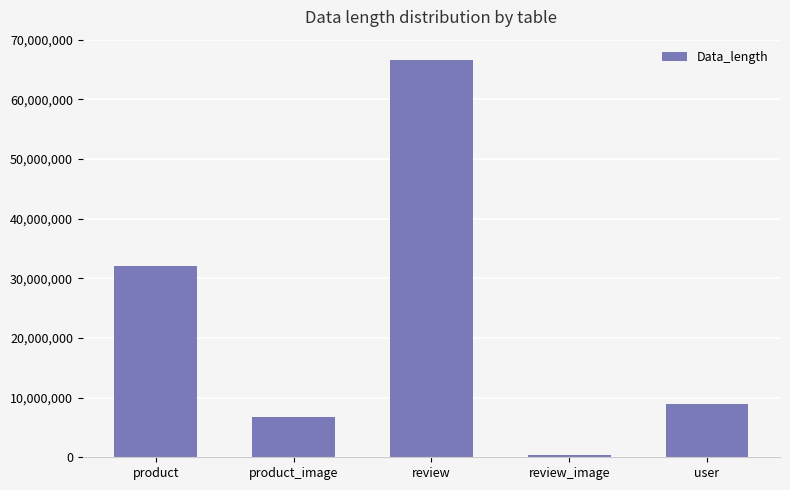

The value at product is 32047104. True or false?

True